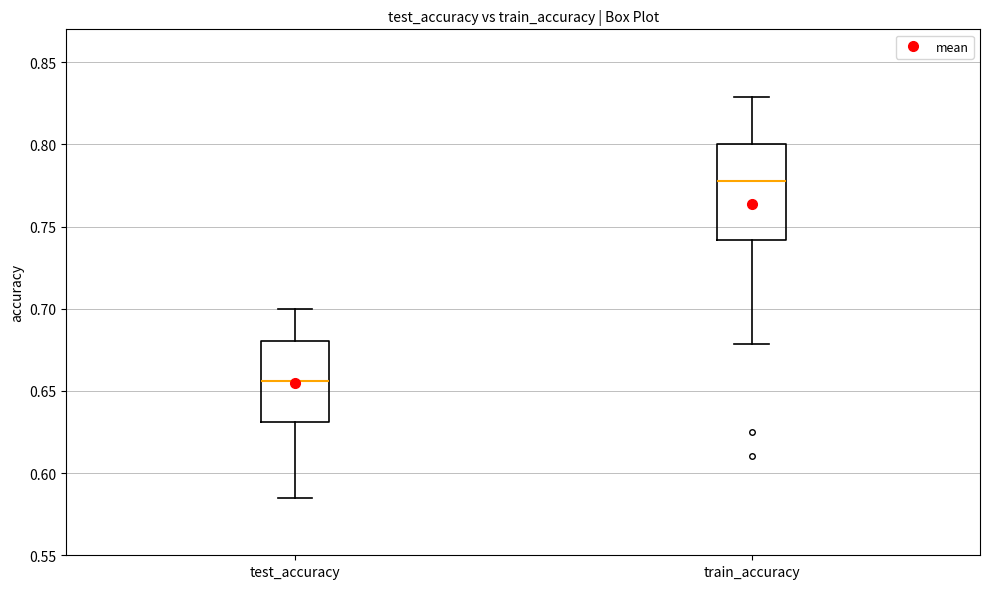

Reading left to right, read every box against the y-axis: the position of its median line, the range the box covers, and the ends of its whiskers. The values are not printed on the chart, so give them approximately, as read against the axis.

test_accuracy: median 0.655, box 0.630 to 0.680, whiskers 0.585 to 0.700
train_accuracy: median 0.780, box 0.740 to 0.800, whiskers 0.680 to 0.830